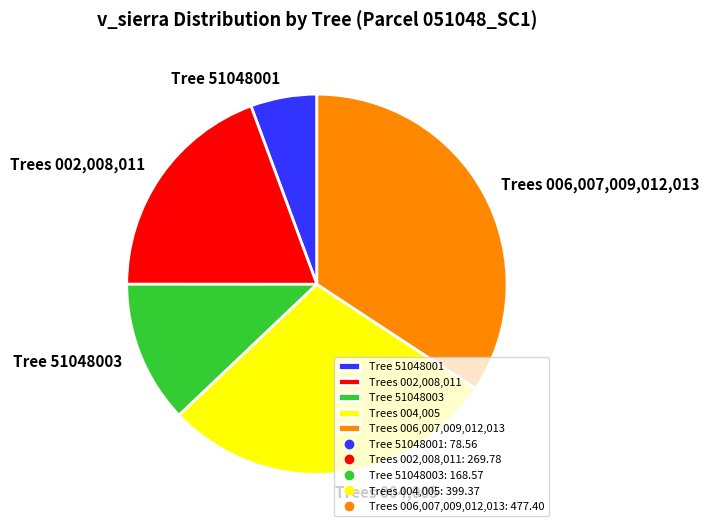

Does Tree 51048003 represent more than half of the total?

No